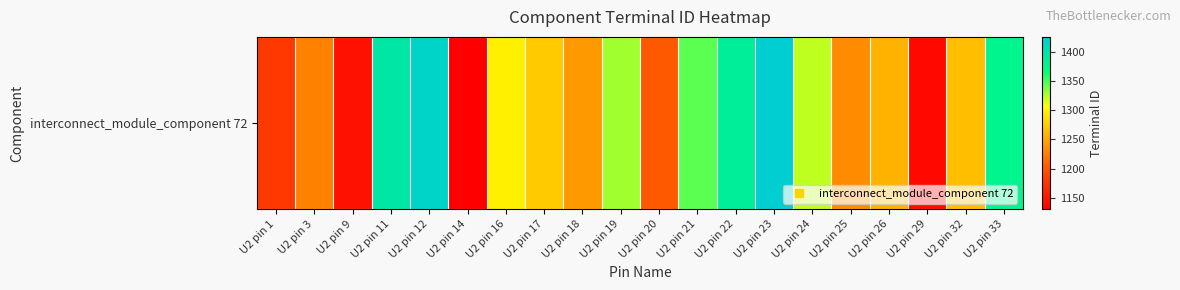

Which category has the lowest value across all series?

U2 pin 14